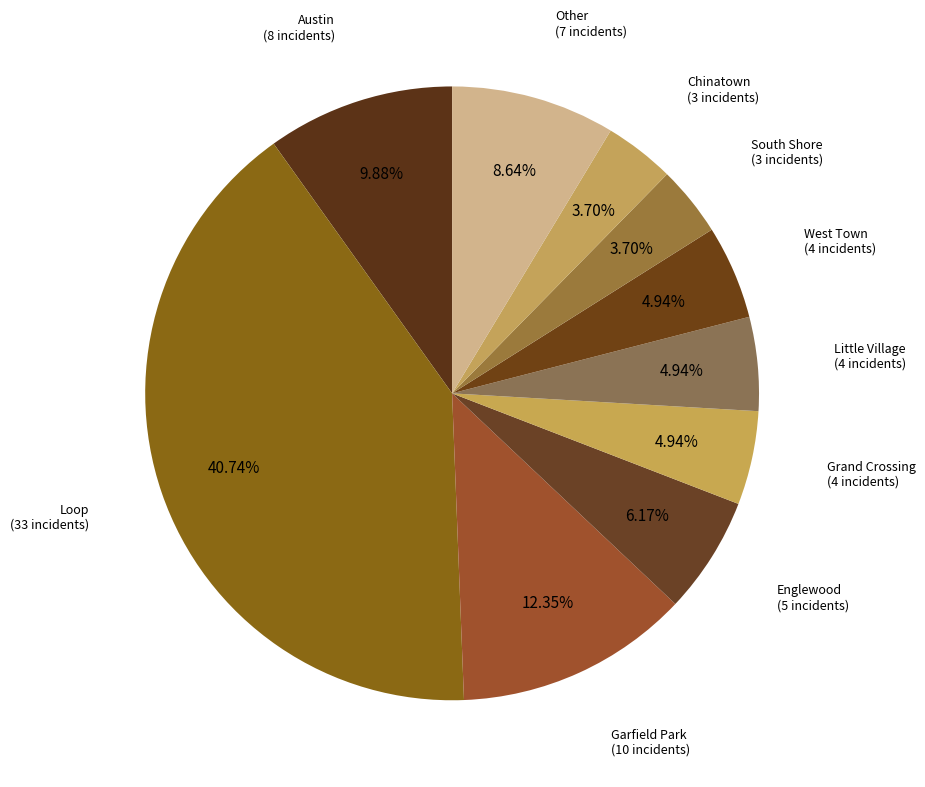

How many segments does this pie chart have?

10